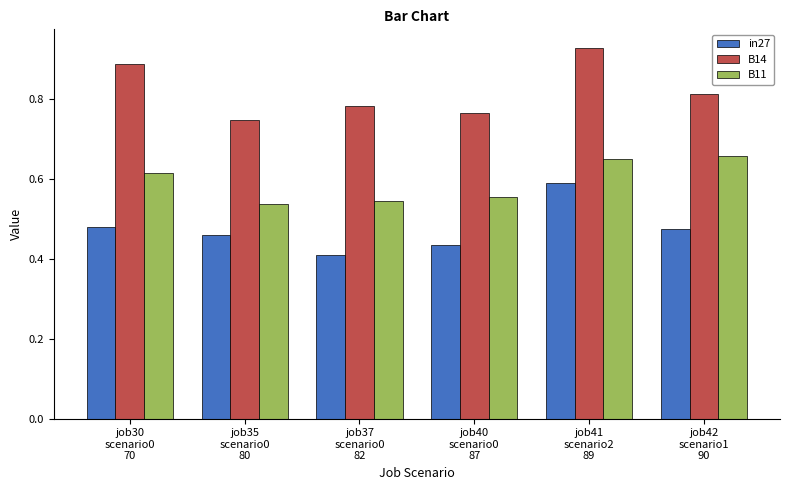

Where is B14 nearest to the value 0?

job35
scenario0
80